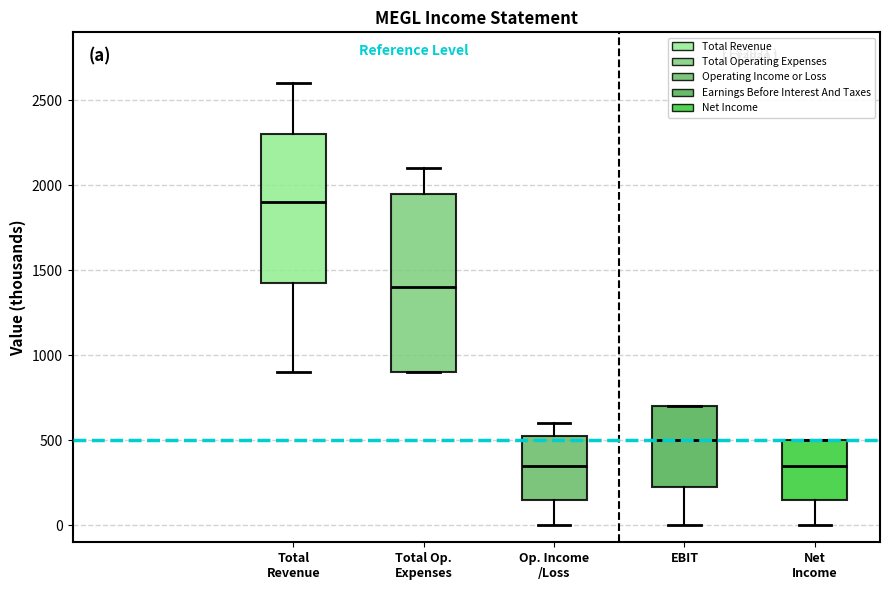

Where is the upper edge of the box for Op. Income /Loss on the y-axis? The values are not printed on the chart, so give them approximately, as read against the axis.

550